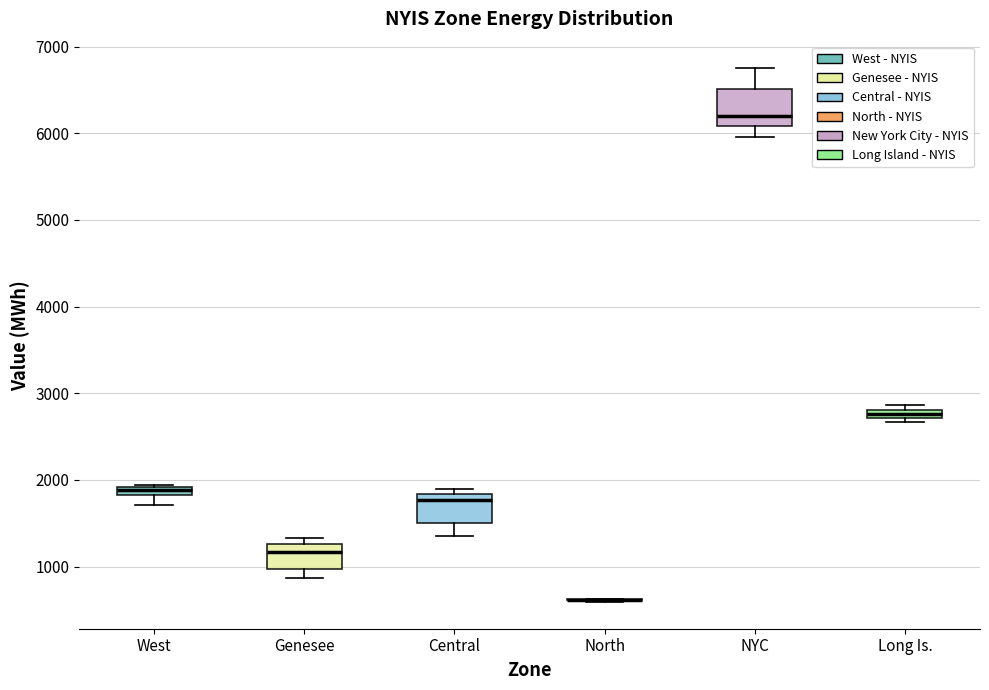

Where is the lower edge of the box for Genesee on the y-axis? The values are not printed on the chart, so give them approximately, as read against the axis.

1000